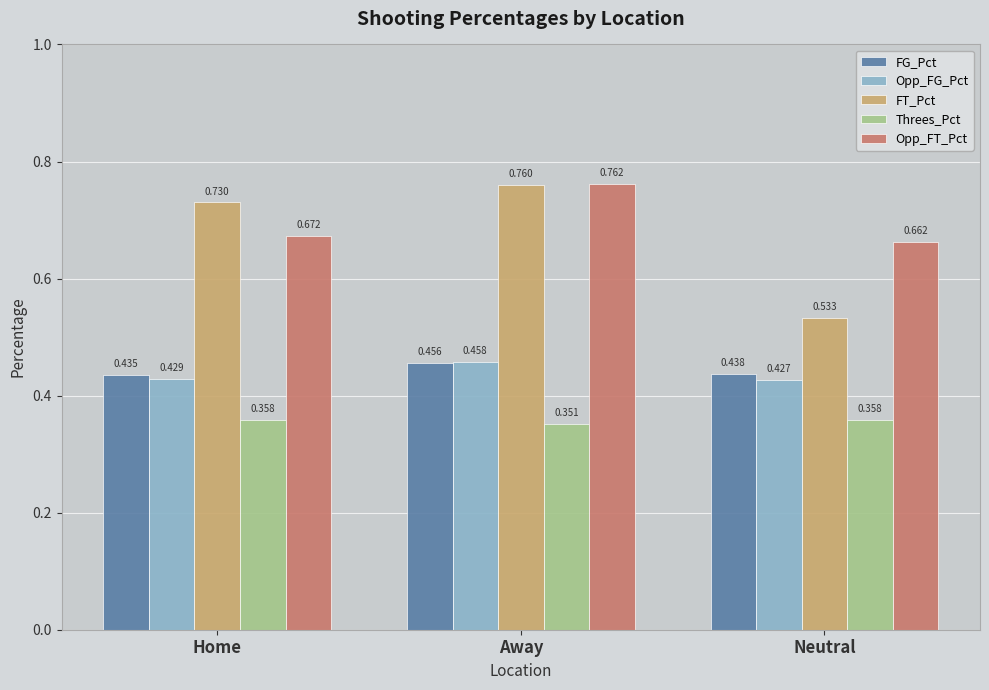

At which label is Opp_FG_Pct closest to 0?

Neutral